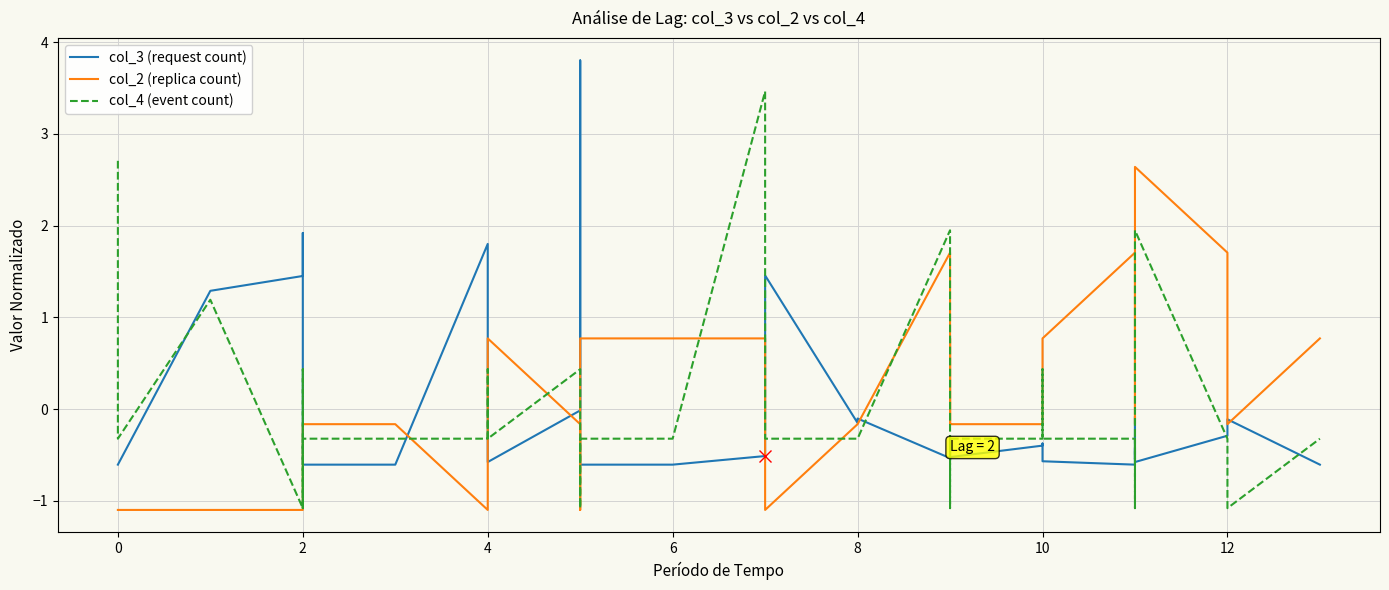

True or false: col_3 (request count) has more than 2 interior local peaks.

True